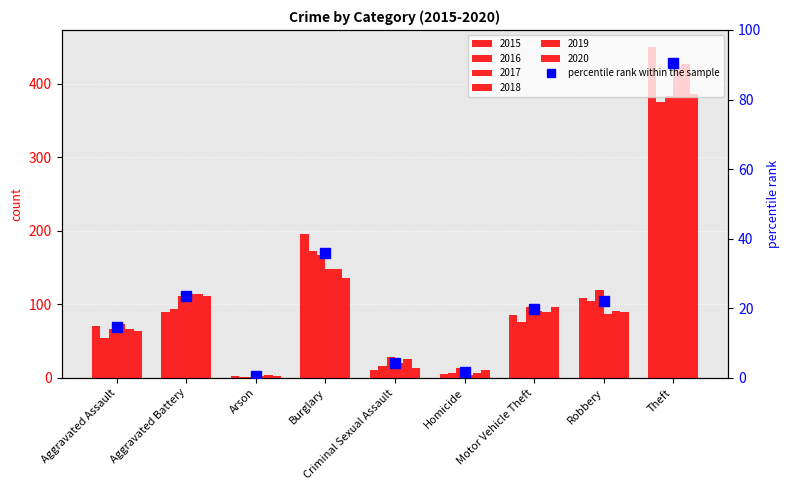

True or false: the data shows 1.7 at Homicide.

True